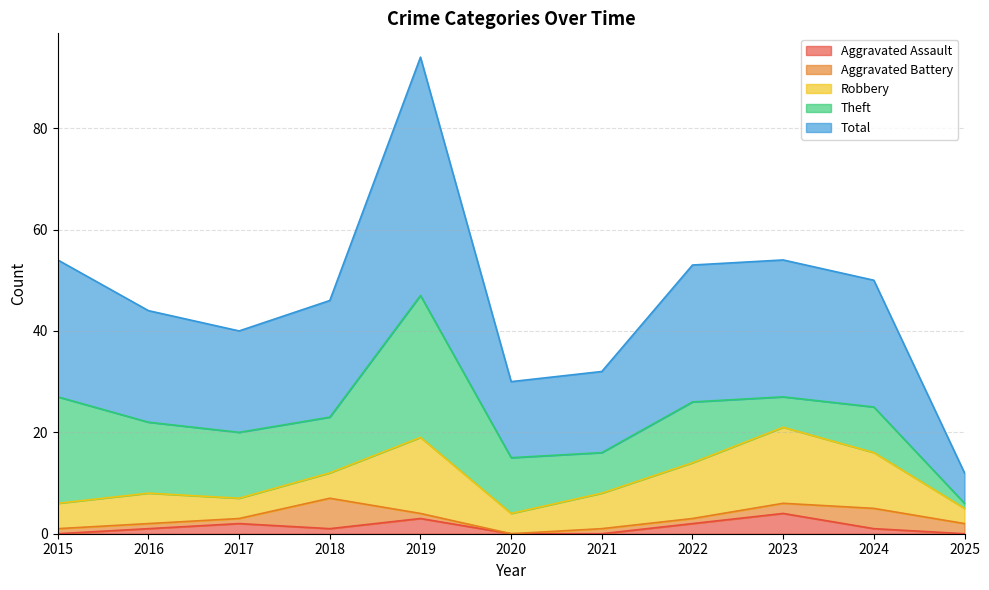

Which series has the largest total across all categories?

Total